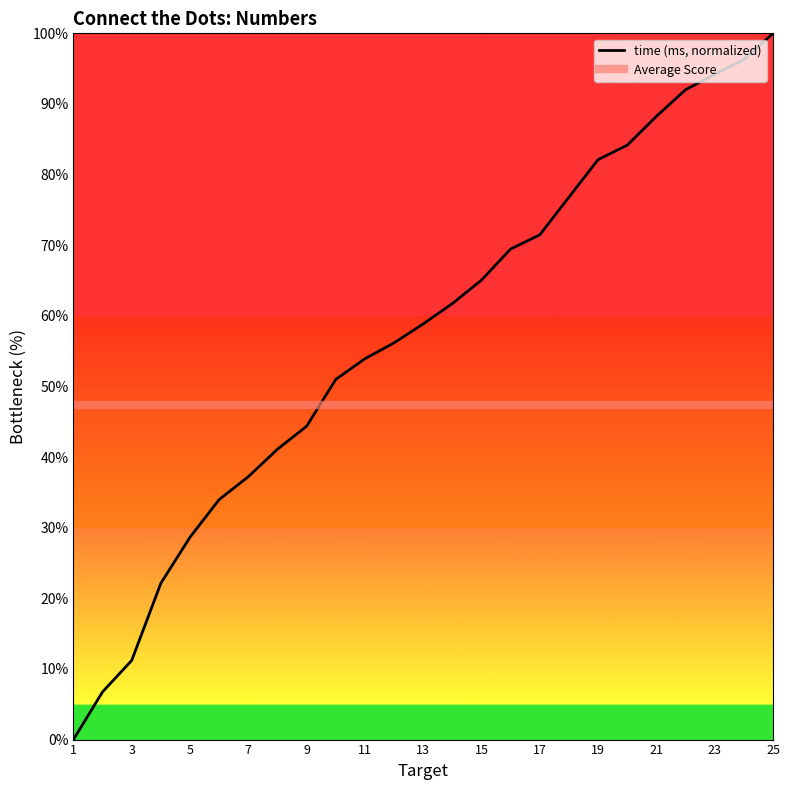

Is this an area chart (filled region under the line)?

No